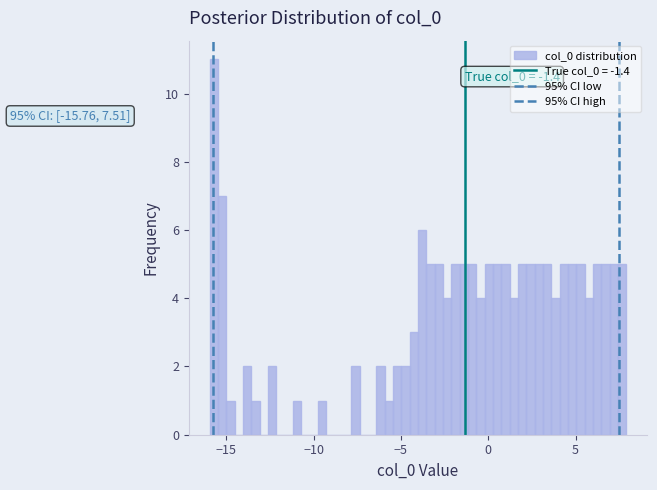

Around what value on the x-axis is the tallest bar? Give the approximate position of its centre, as read against the axis.

-15.5